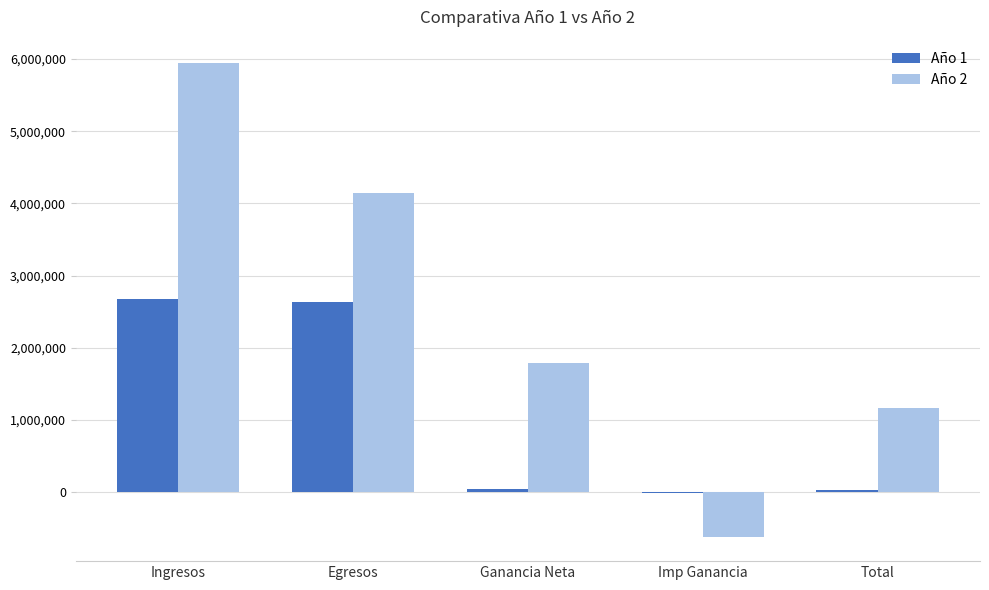

At which label does Año 2 reach its peak?

Ingresos